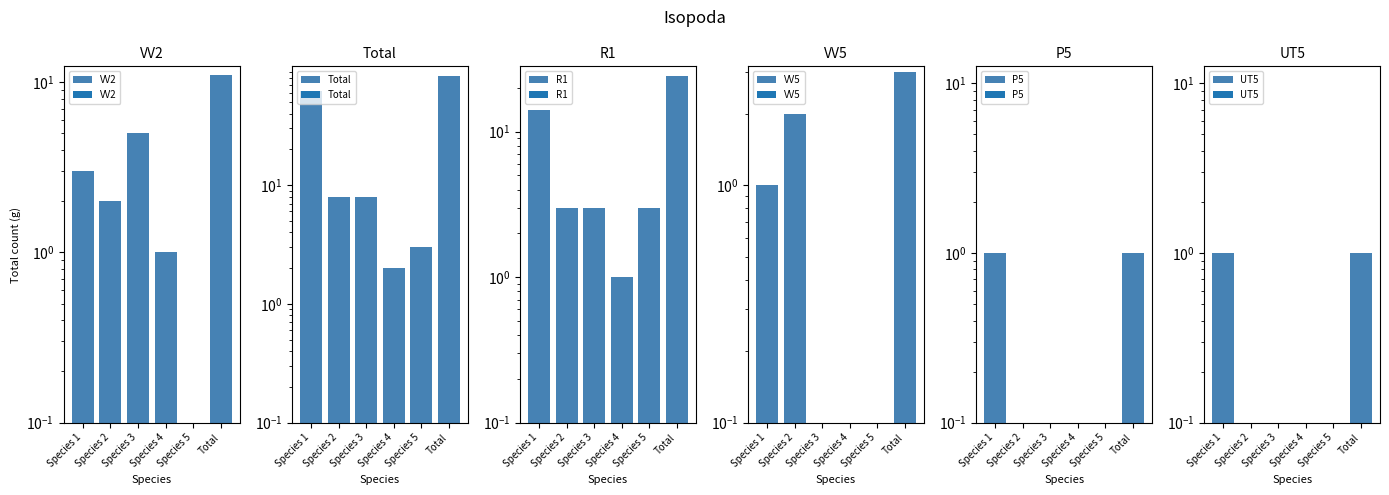

Reading left to right, list all the values displayed in this chart.

VV2: 3	2	5	1	0	11
Total: 62	8	8	2	3	83
R1: 14	3	3	1	3	24
VV5: 1	2	0	0	0	3
P5: 1	0	0	0	0	1
UT5: 1	0	0	0	0	1